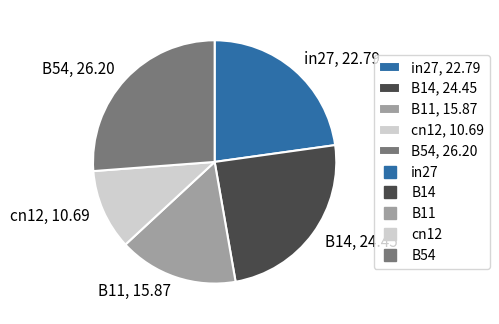

The B14 slice represents 32% of the pie. True or false?

False